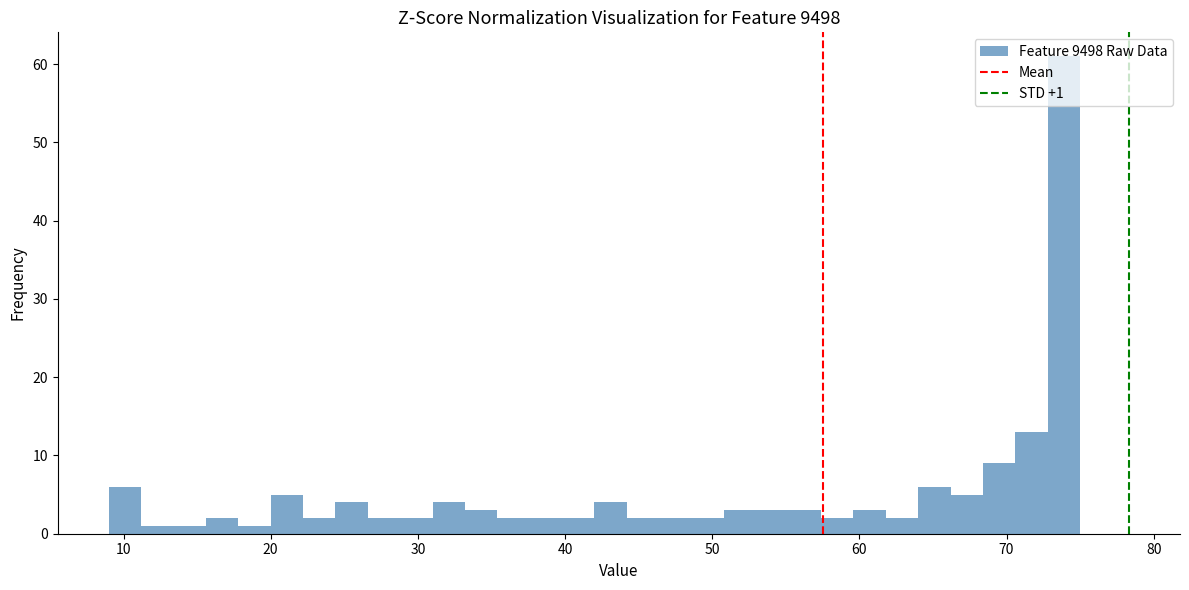

Around what value on the x-axis is the tallest bar? Give the approximate position of its centre, as read against the axis.

74